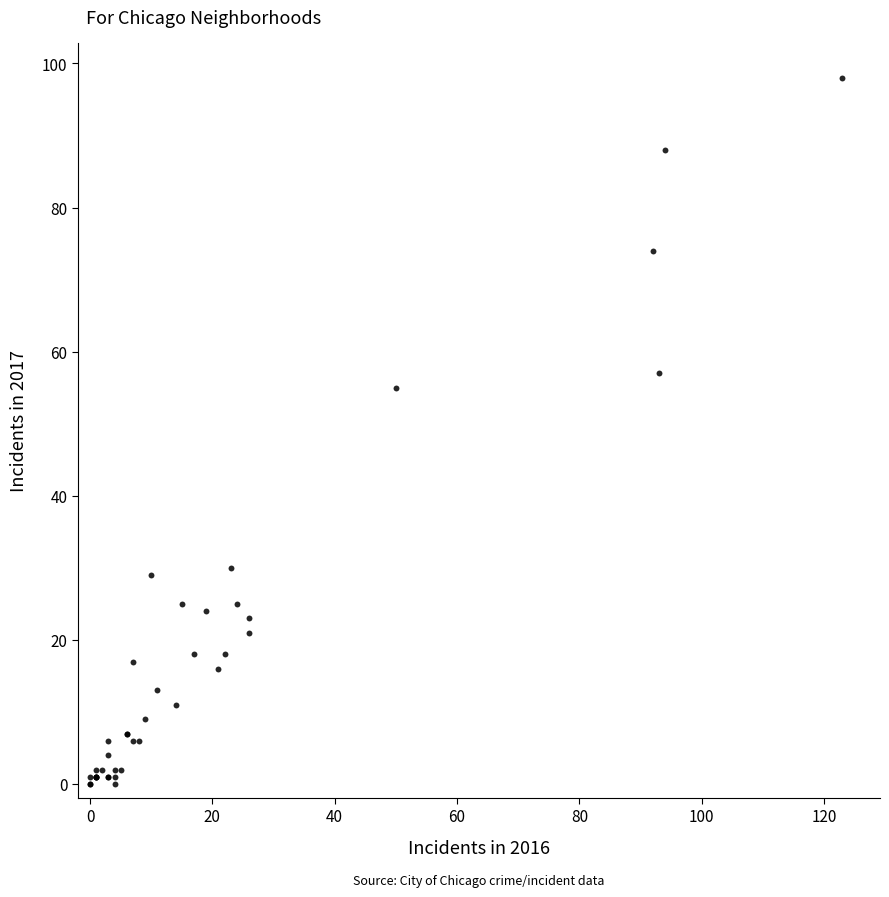

What Y value in the scatter plot is closest to 49?

55